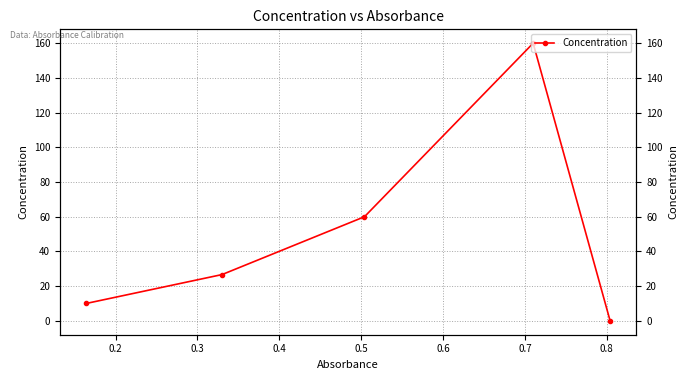

How many lines are shown in the chart?

1